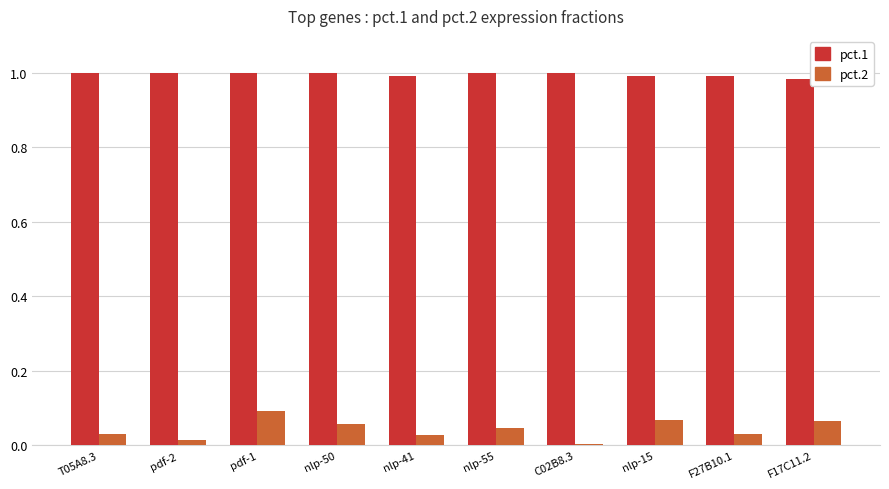

What is the sum of all pct.2 values?

0.4